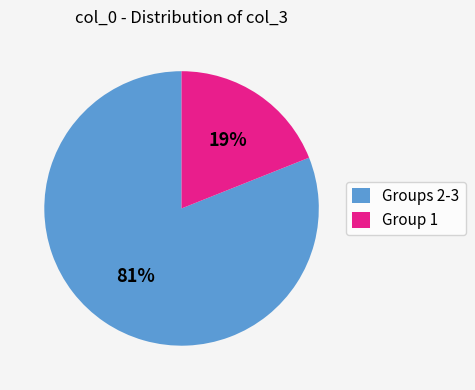

Do Group 1 and Groups 2-3 together represent more than half of the pie?

Yes